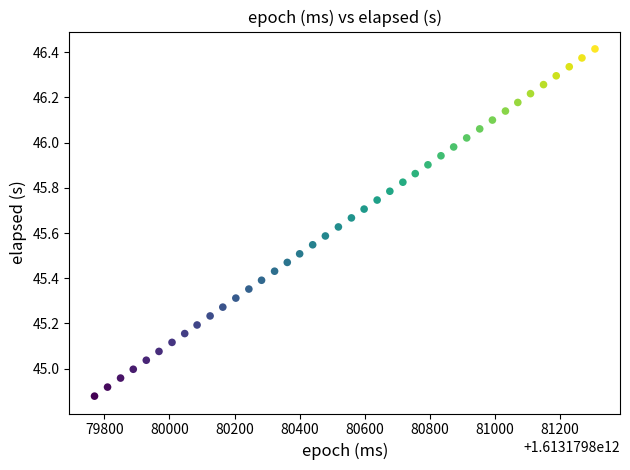

What is the range of X values (max minus min)?

1537.0